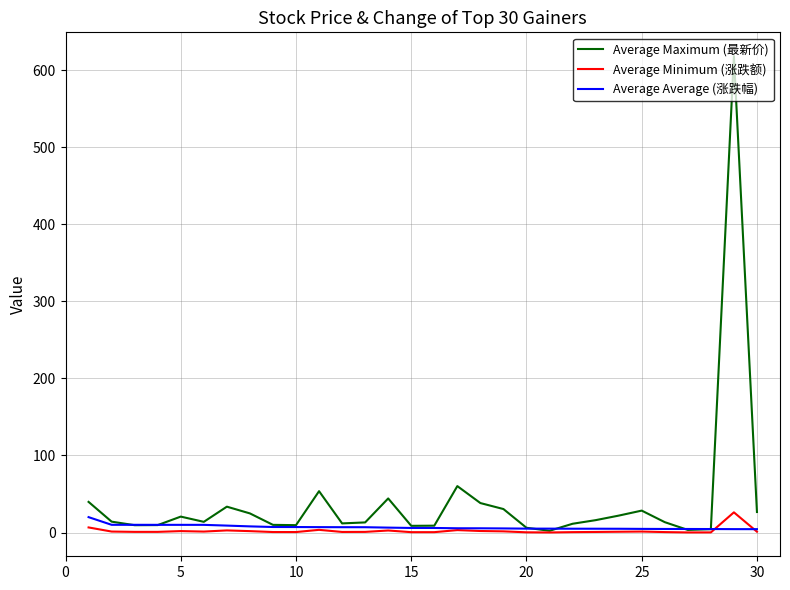

Which series has the largest range (max minus min)?

Average Maximum (最新价)